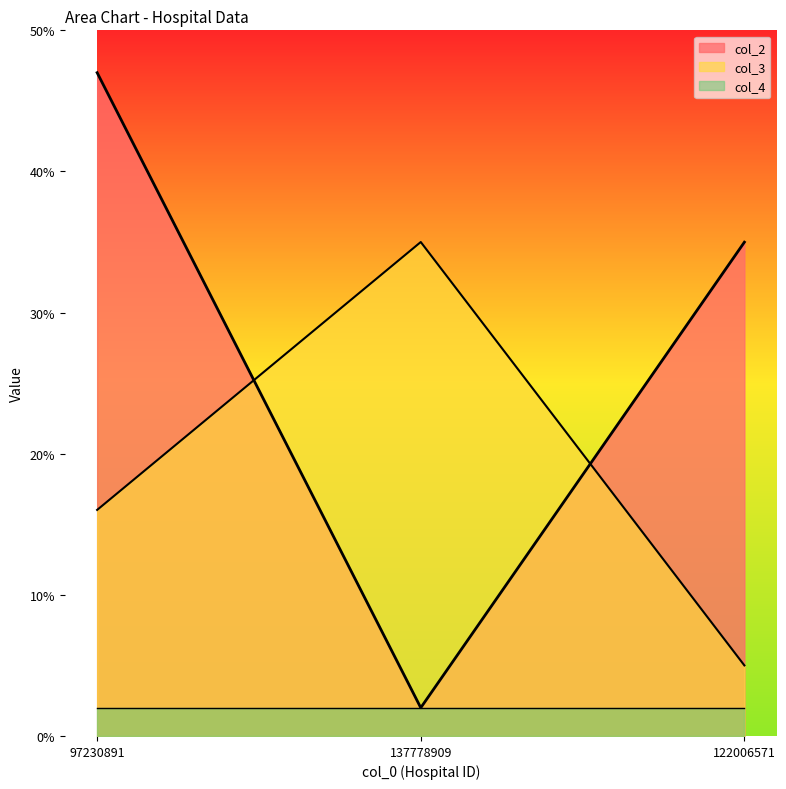

What is the value of the col_2 point at the 3rd from the left?

35.0